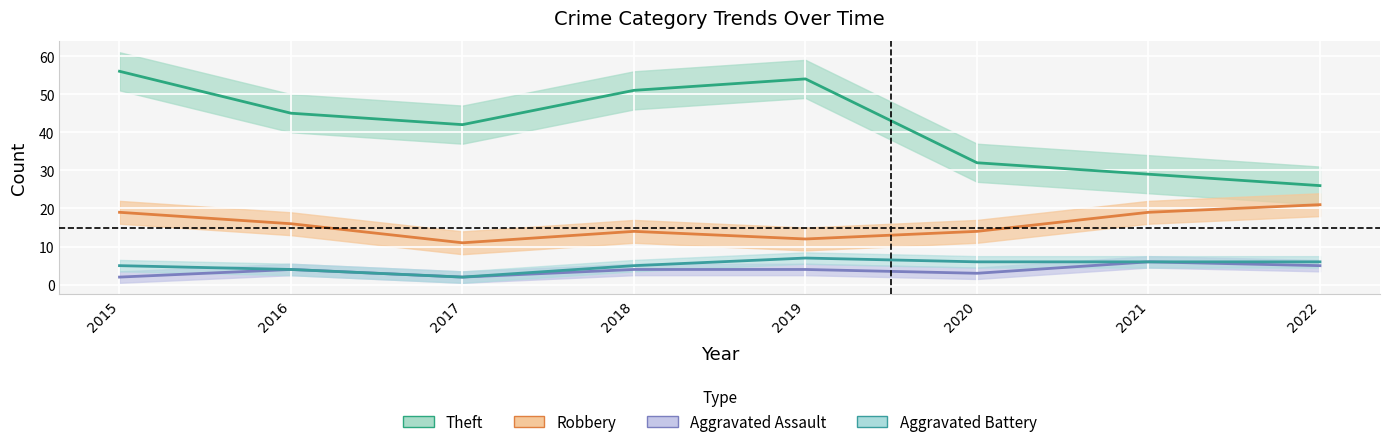

True or false: Aggravated Assault and Aggravated Battery cross at least once.

False